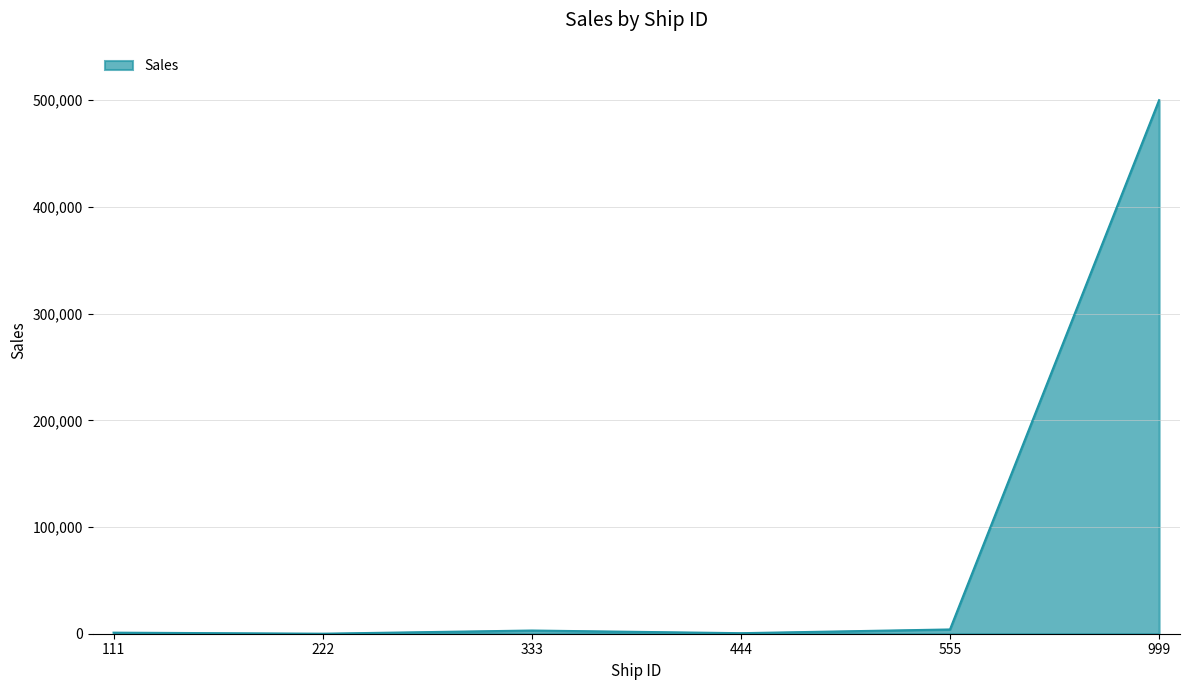

What is the minimum value shown in the chart?

25